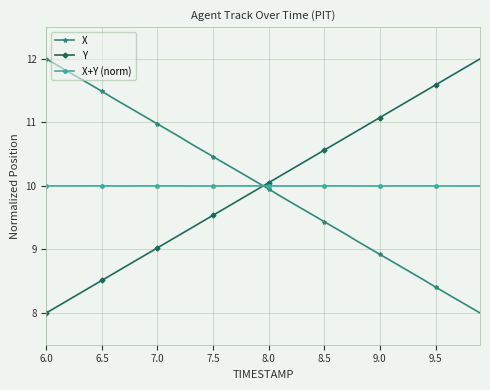

In X+Y (norm), how many points are higher than both neighbors (excluding endpoints)?

5